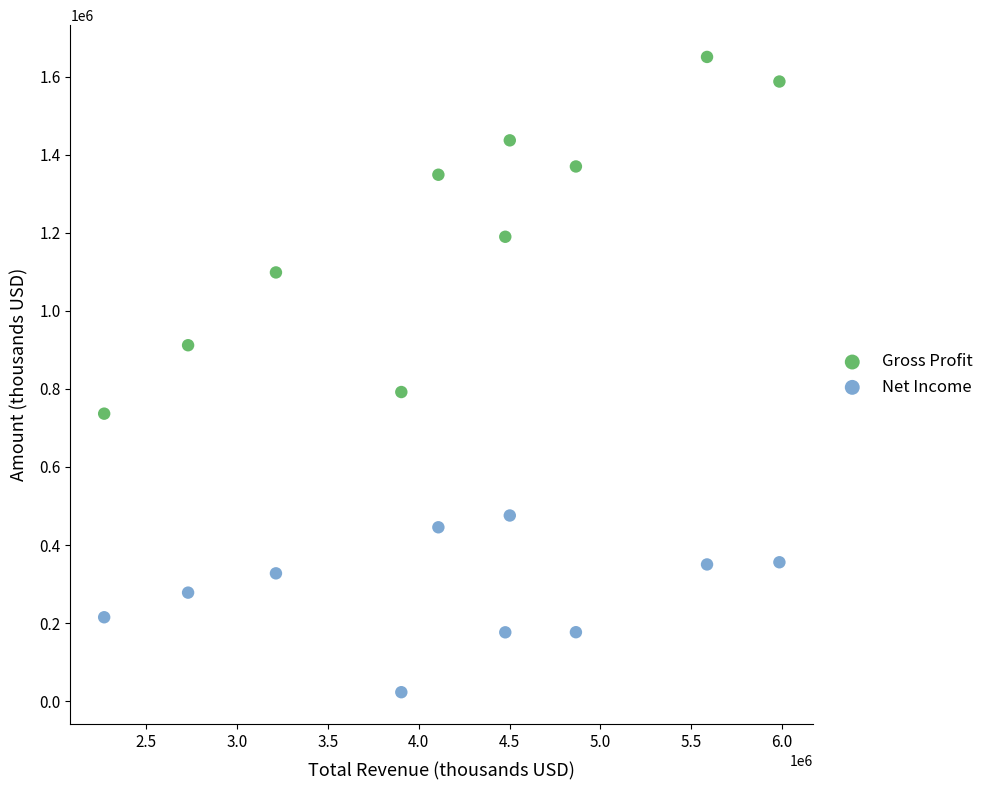

What is the X range (max minus min) for the scatter plot?

3715100